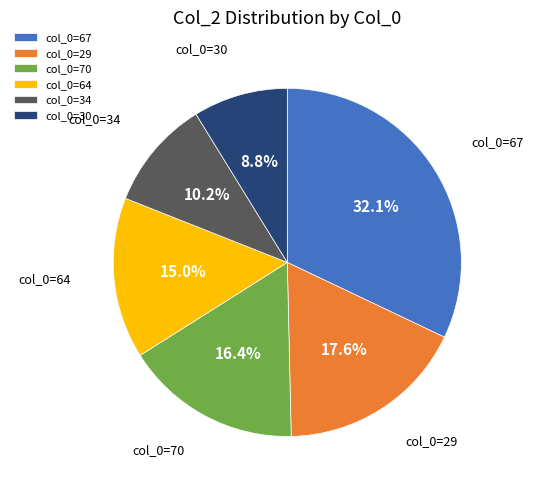

What portion of the pie excludes col_0=29?

82.4%